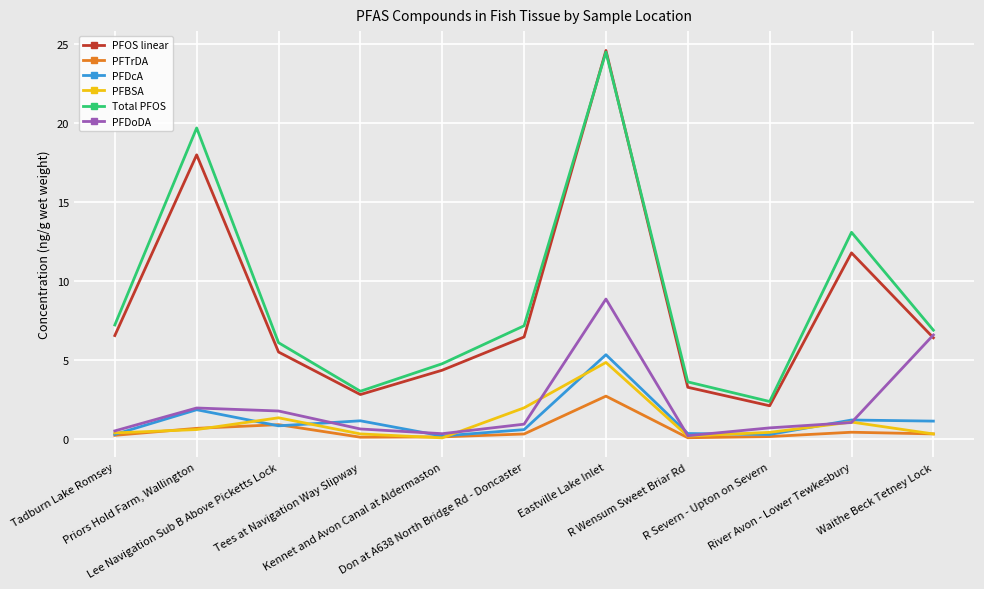

List the labels in order of PFTrDA value, smallest first.

R Wensum Sweet Briar Rd, Tees at Navigation Way Slipway, Kennet and Avon Canal at Aldermaston, R Severn - Upton on Severn, Tadburn Lake Romsey, Don at A638 North Bridge Rd - Doncaster, Waithe Beck Tetney Lock, River Avon - Lower Tewkesbury, Priors Hold Farm, Wallington, Lee Navigation Sub B Above Picketts Lock, Eastville Lake Inlet